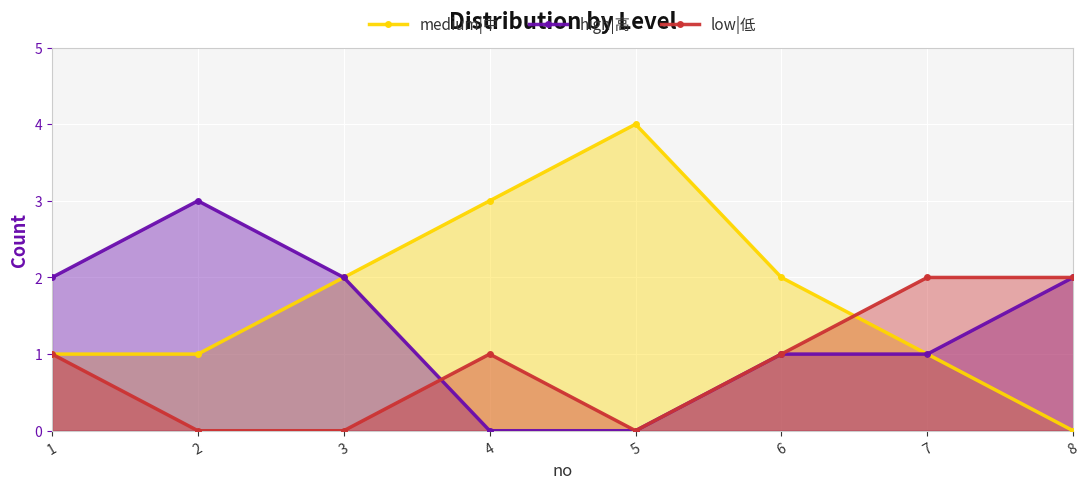

Where does the medium|中 series first go above 2?

4